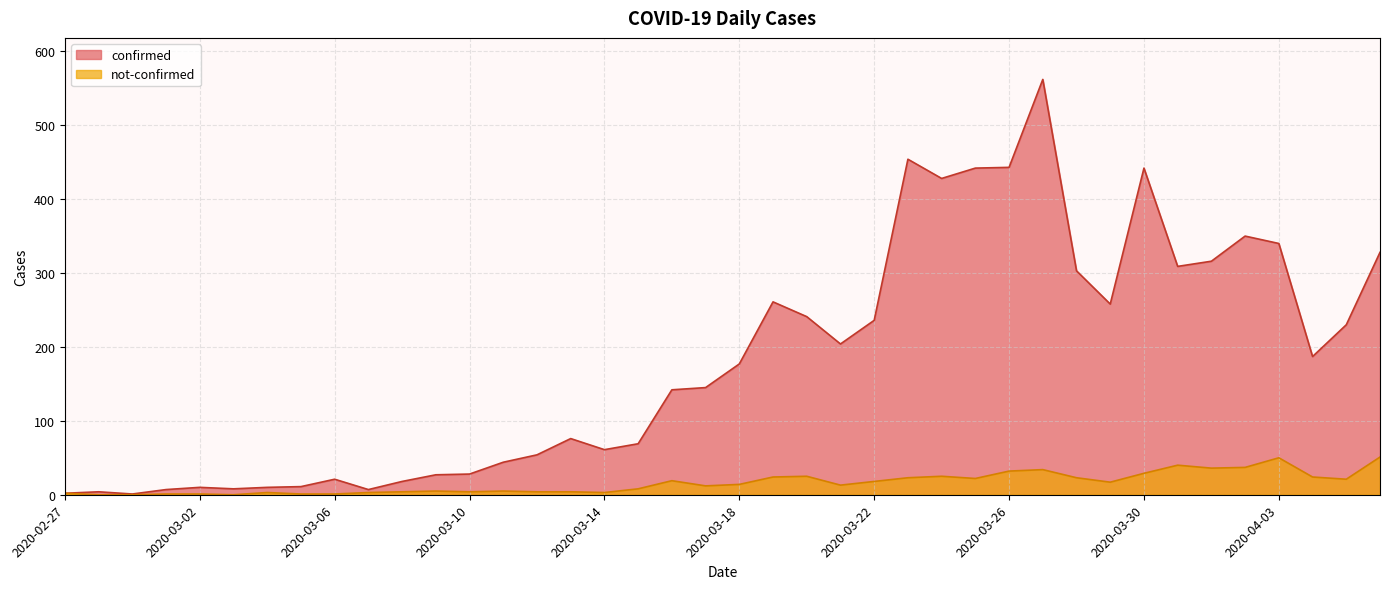

Which has a higher value, 2020-03-14 or 2020-03-01?

2020-03-14